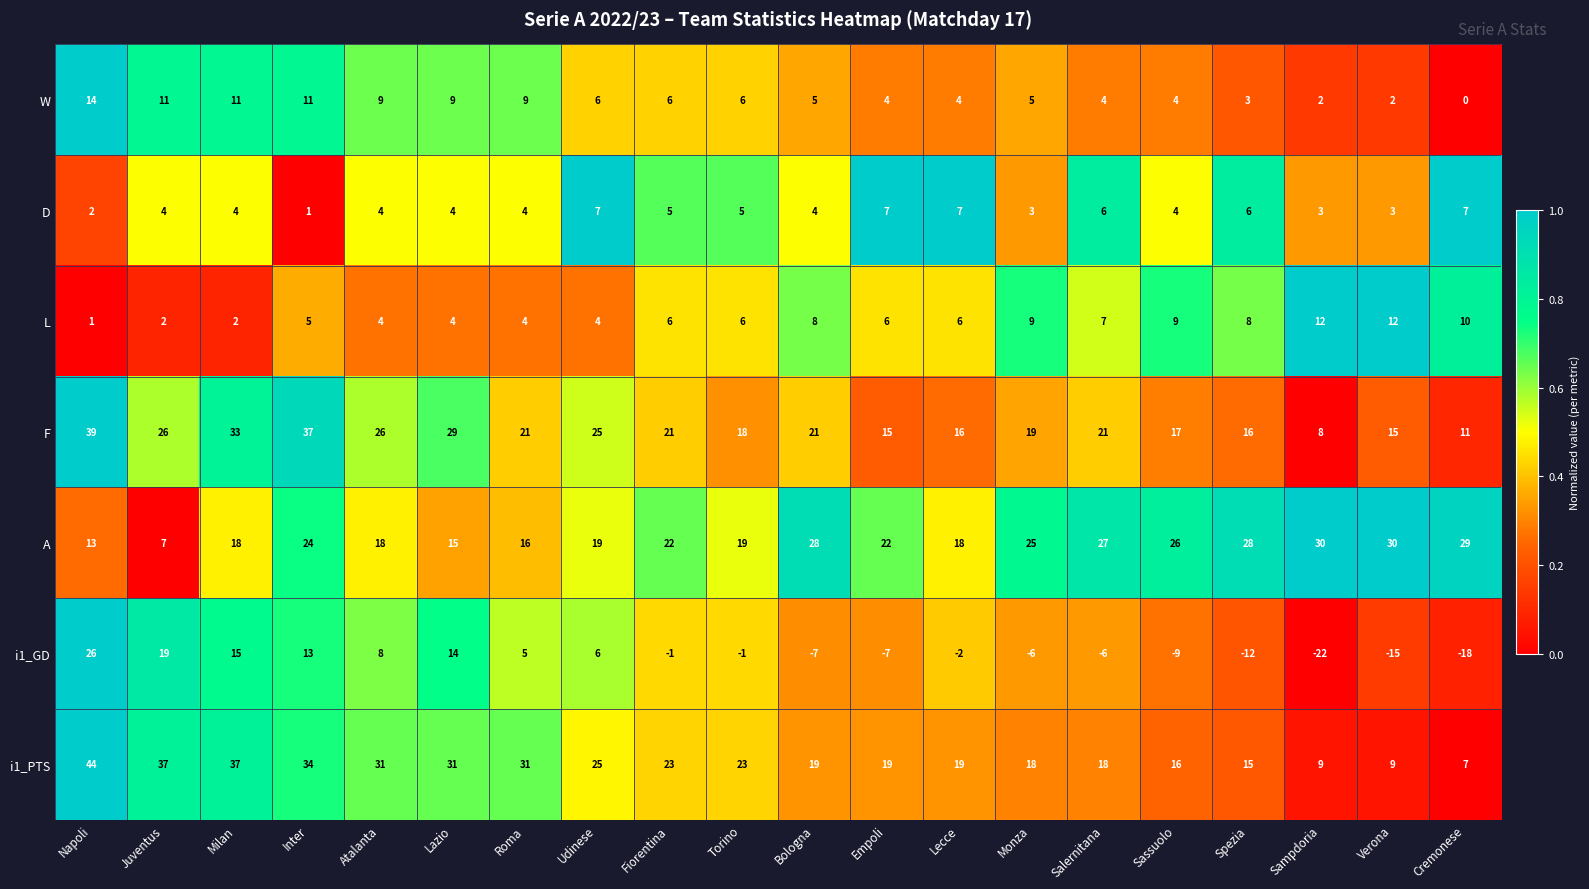

Is the value of i1_PTS at Salernitana greater than the value of D at Verona?

Yes